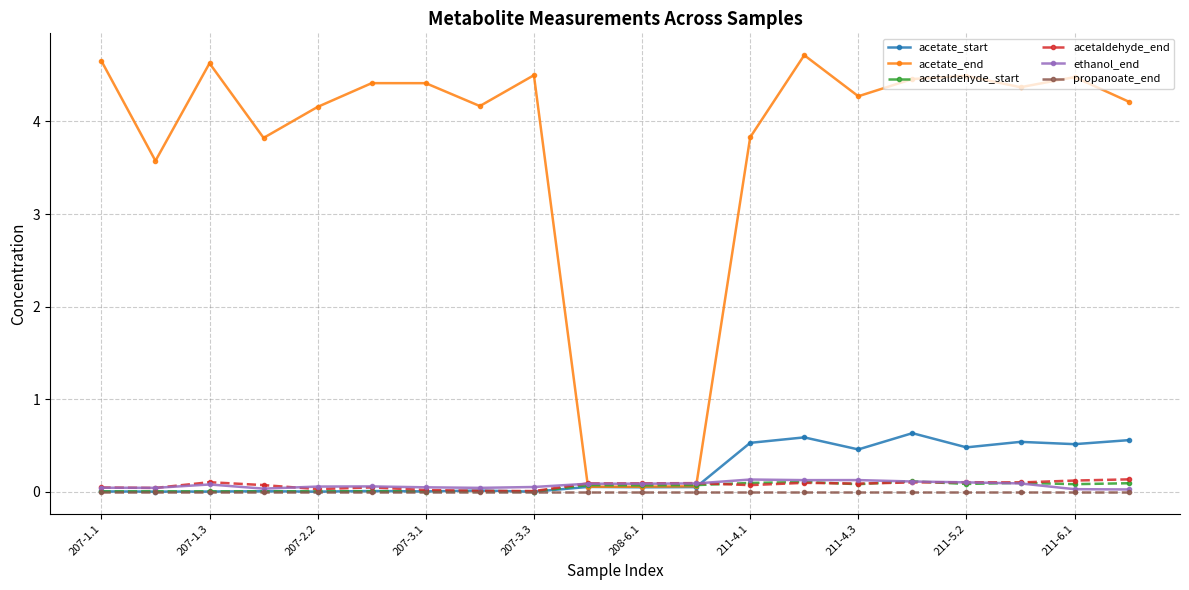

Which series has the largest range (max minus min)?

acetate_end